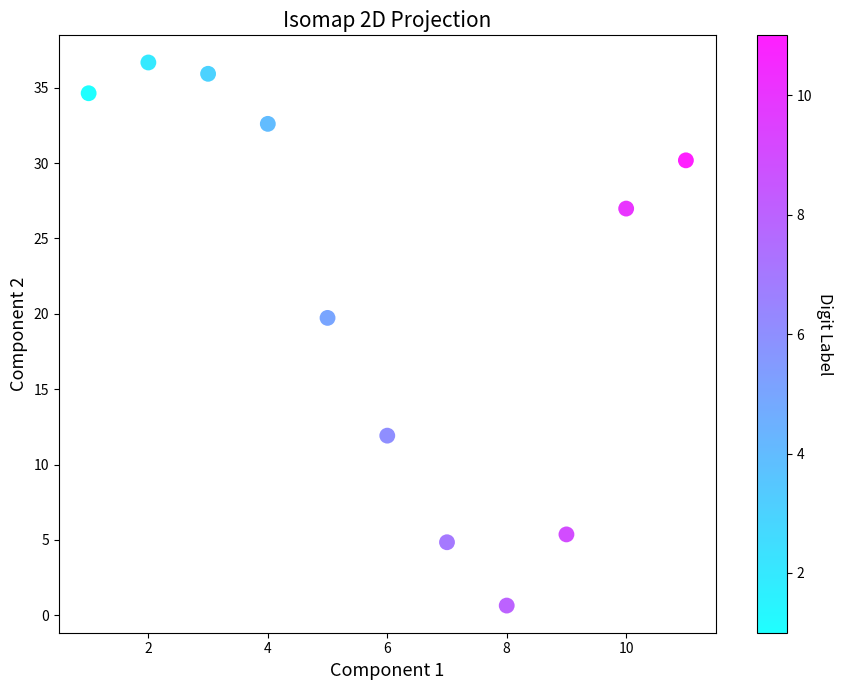

What Y value in the scatter plot is closest to 18?

19.7